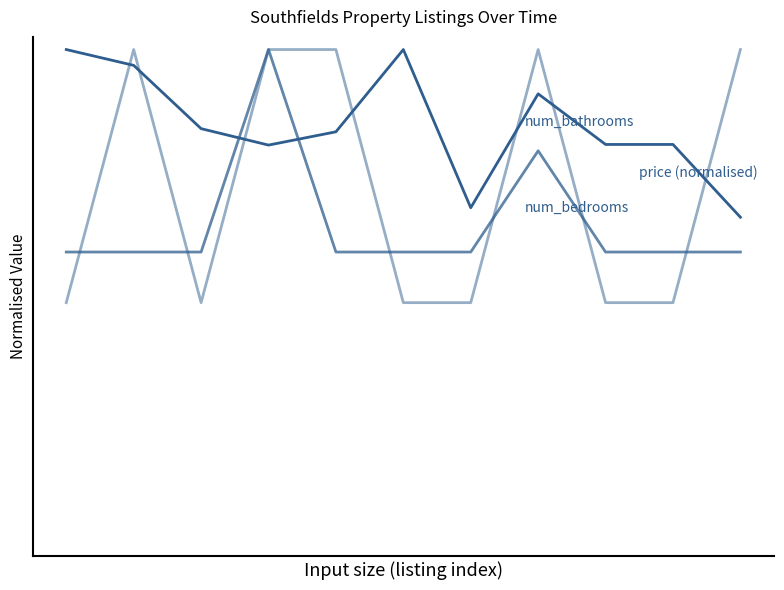

Reading left to right, what are all the values shown in this chart?

price (normalised): 10.0	9.7	8.4	8.1	8.4	10.0	6.9	9.1	8.1	8.1	6.7
num_bedrooms (normalised): 6.0	6.0	6.0	10.0	6.0	6.0	6.0	8.0	6.0	6.0	6.0
num_bathrooms (normalised): 5.0	10.0	5.0	10.0	10.0	5.0	5.0	10.0	5.0	5.0	10.0